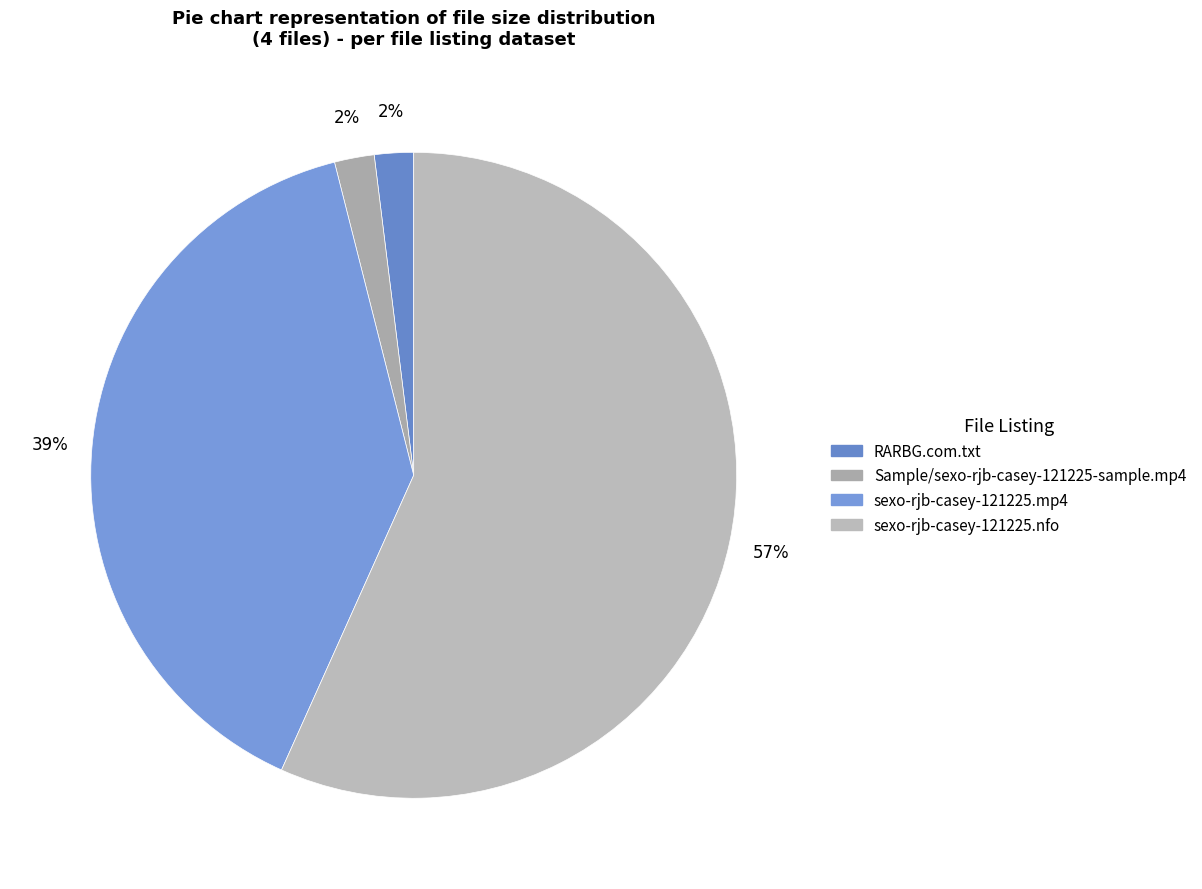

How many slices are in this pie chart?

4